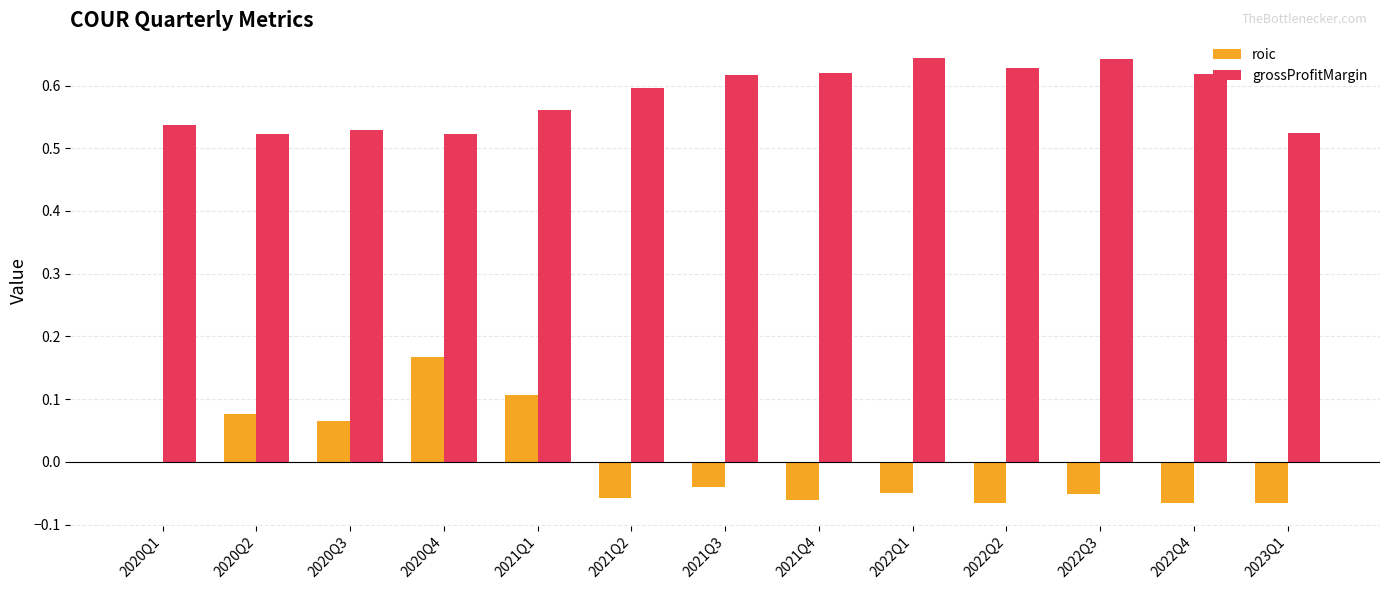

Count the roic values in the range 0 to 1.

5